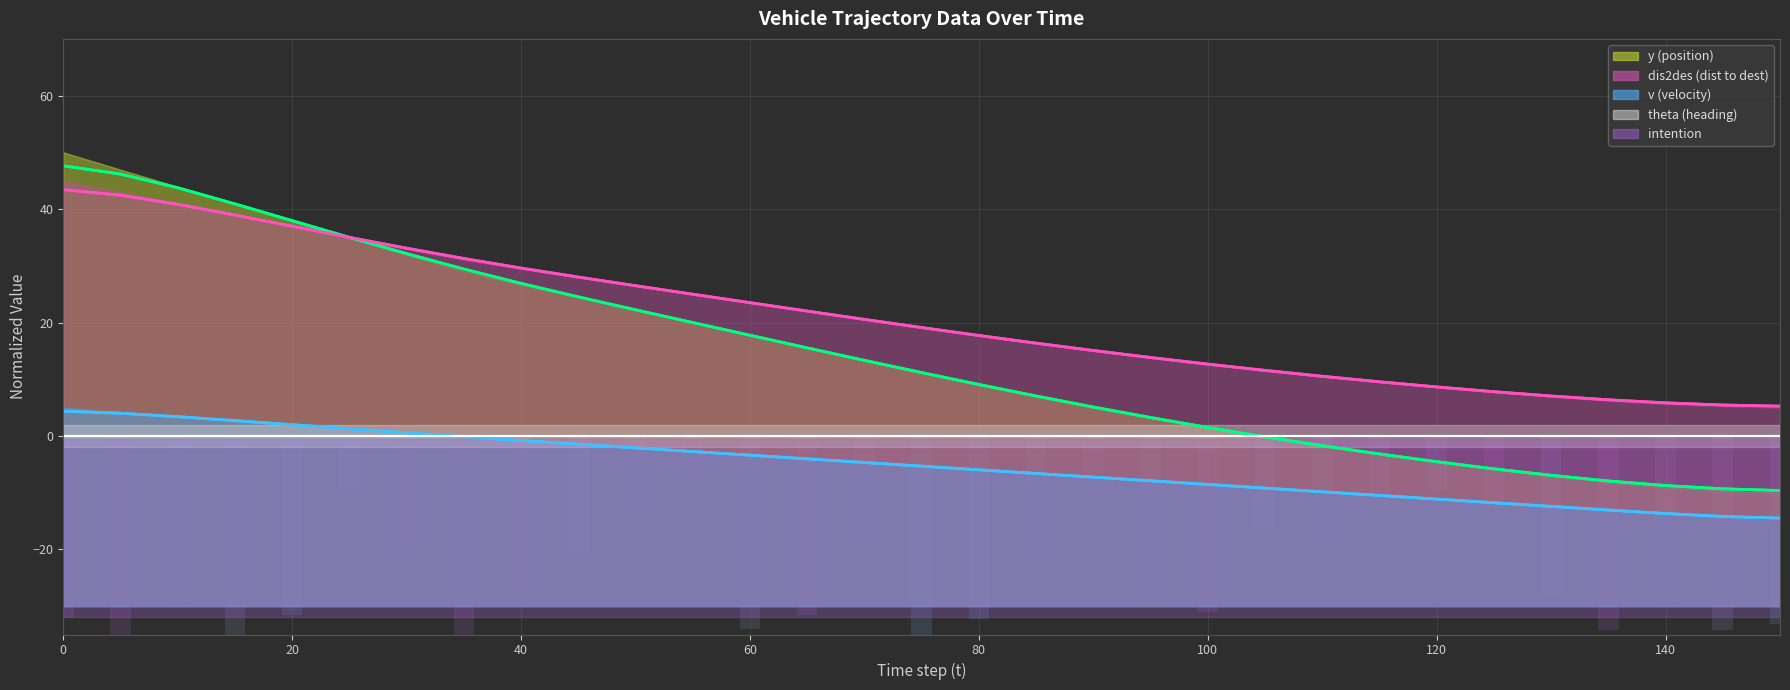

What is the total value across all series at 135?

-28.9